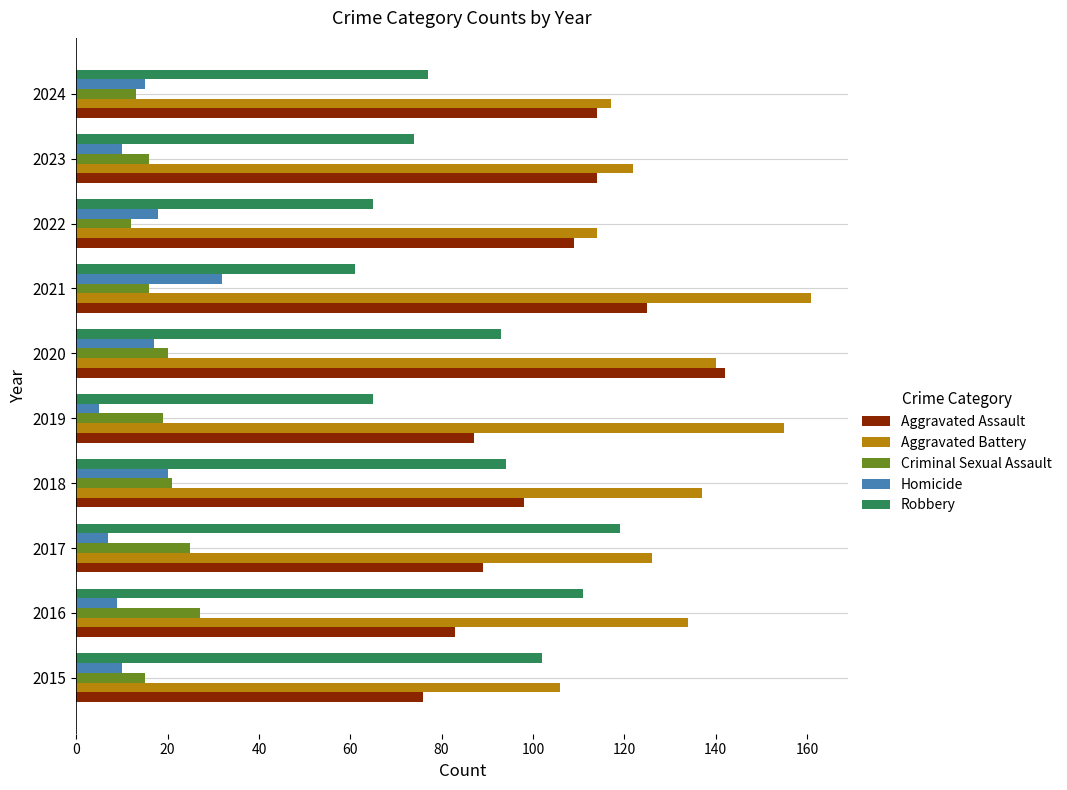

What is the spread (max minus min) of values at 2023?

112